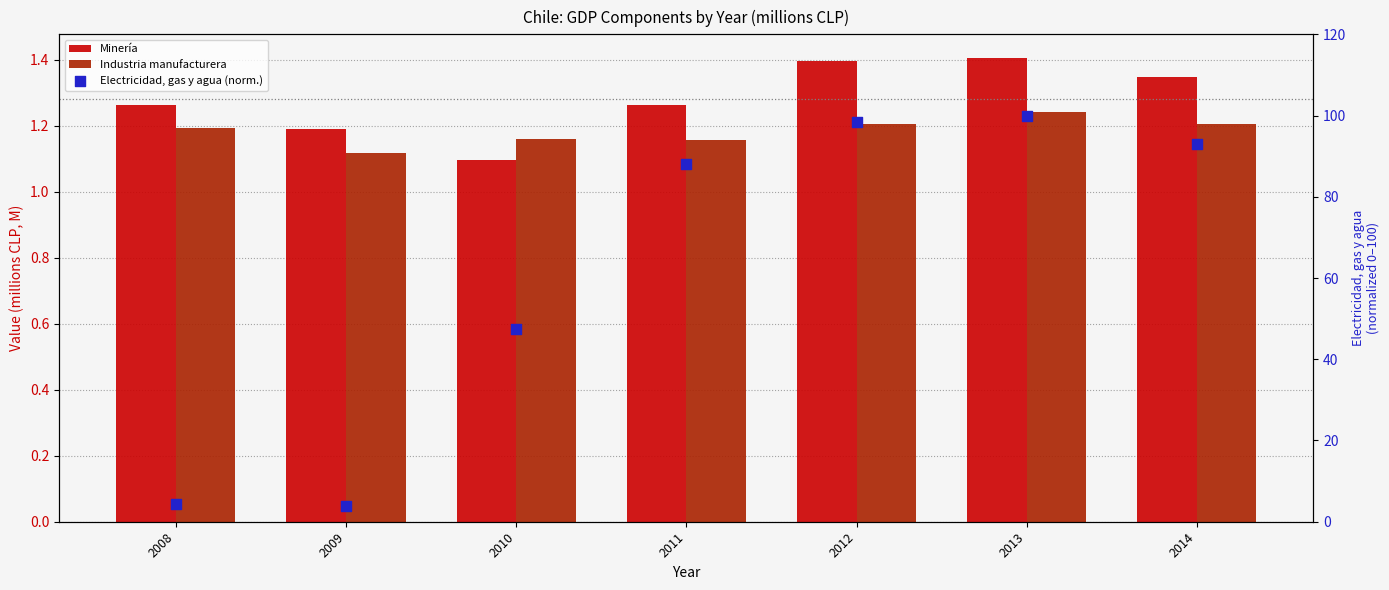

At which category is the sum across all series the highest?

2013